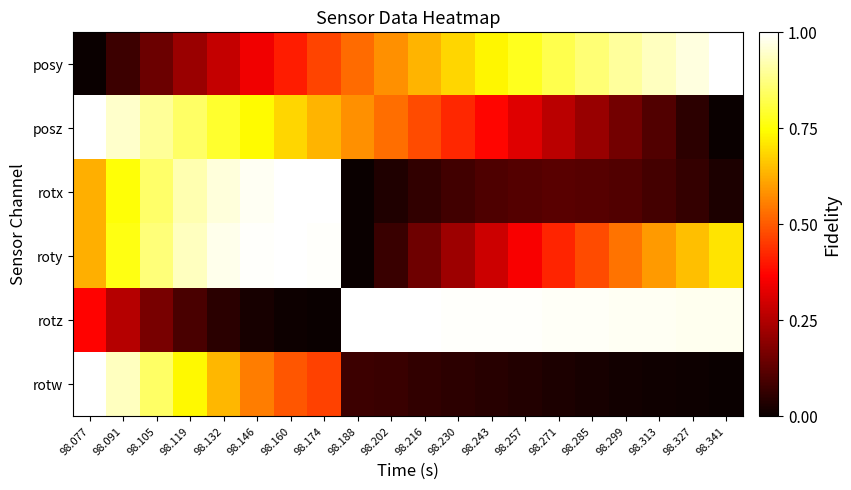

At how many categories does at least one series exceed 0?

20